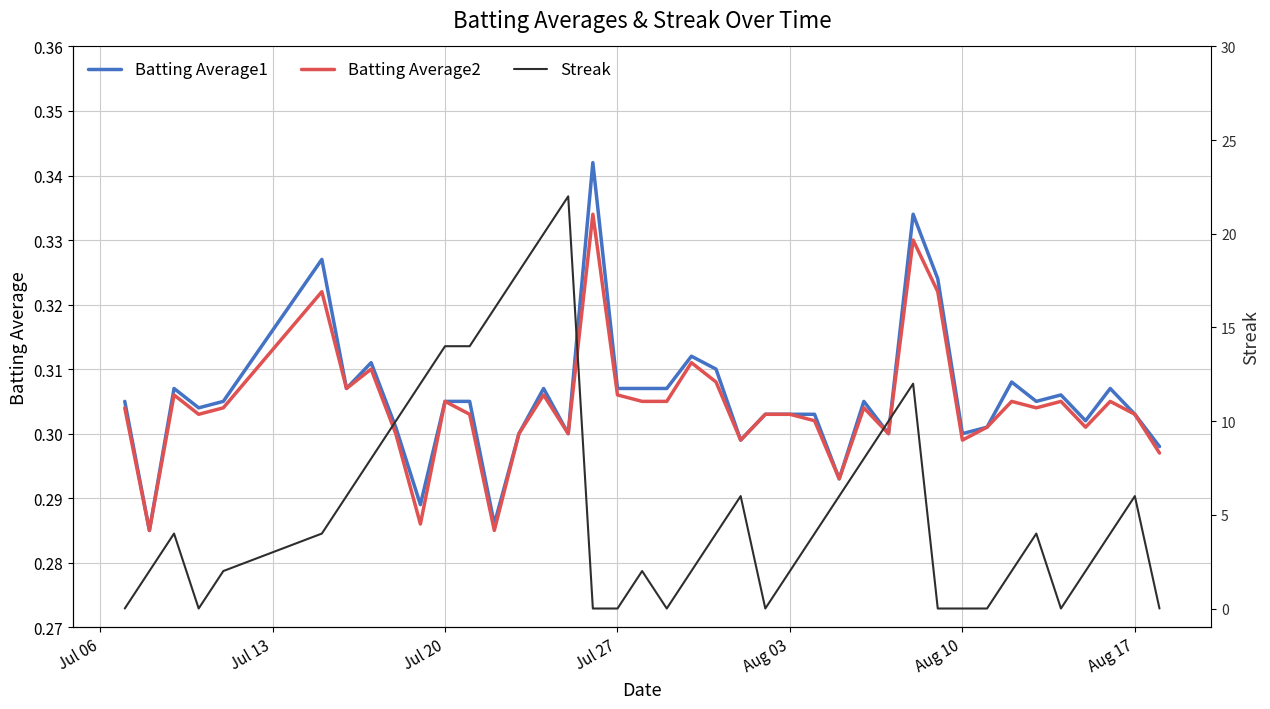

What is the sum of all Streak values?

226.0